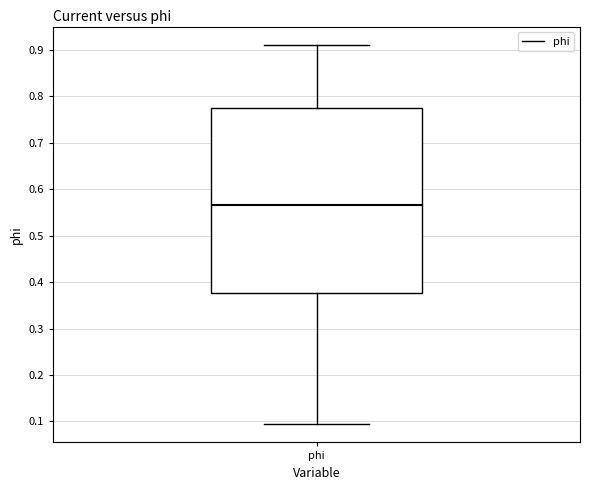

Transcribe this box plot: give where the median line is, the range the box spans, and where the two whiskers end, as read against the y-axis. The values are not printed on the chart, so give them approximately, as read against the axis.

median 0.57, box 0.38 to 0.77, whiskers 0.10 to 0.91